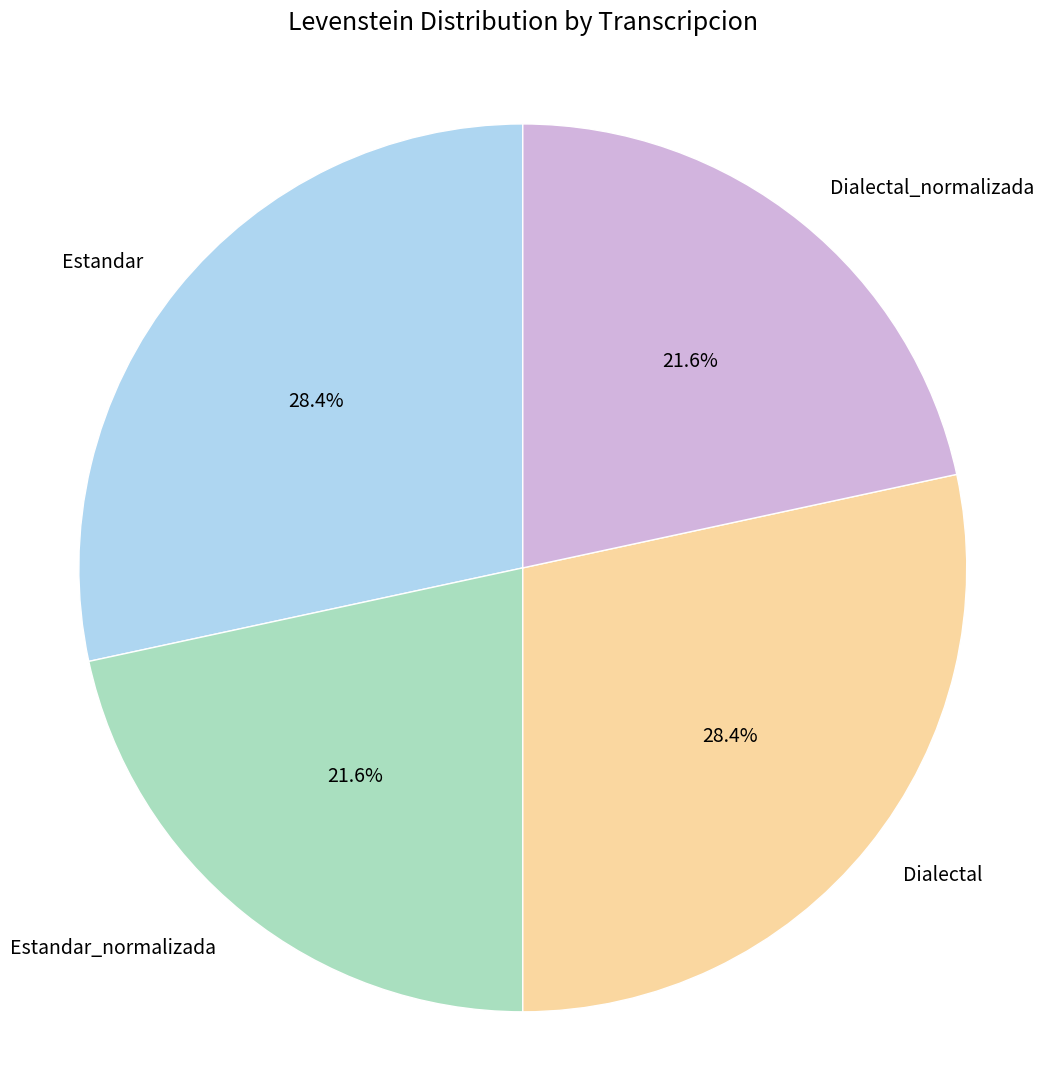

Count the number of slices in the pie.

4